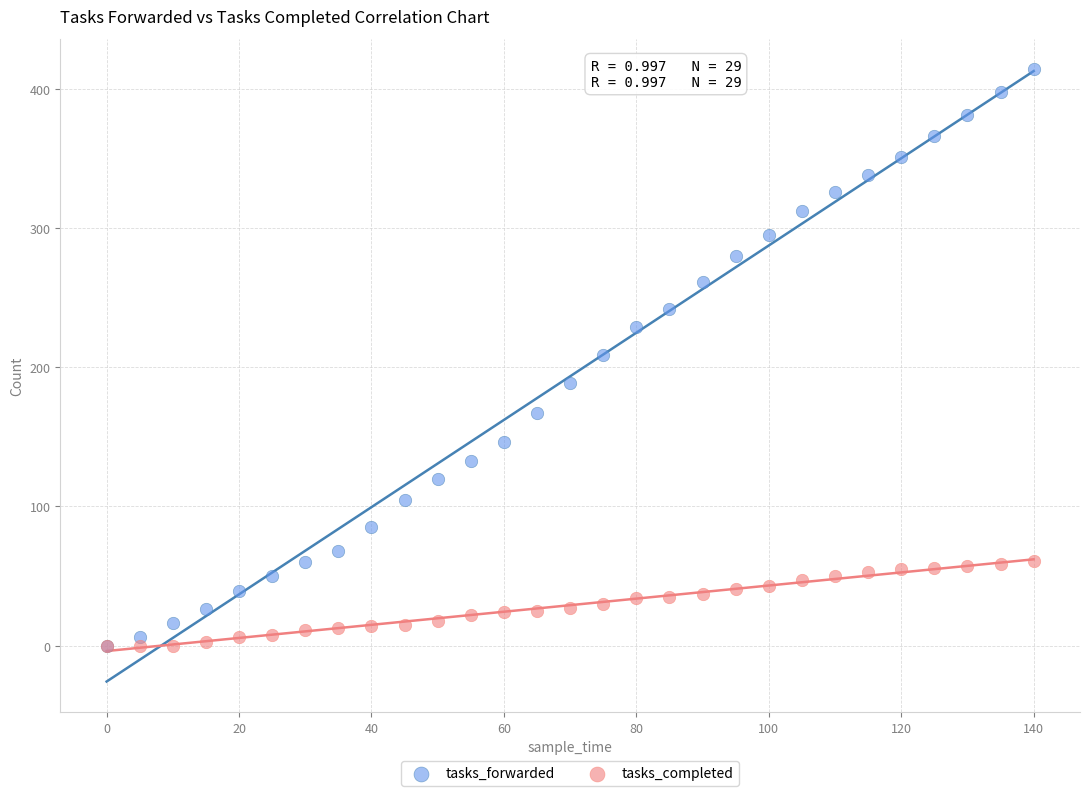

Which series reaches the maximum Y coordinate?

tasks_forwarded